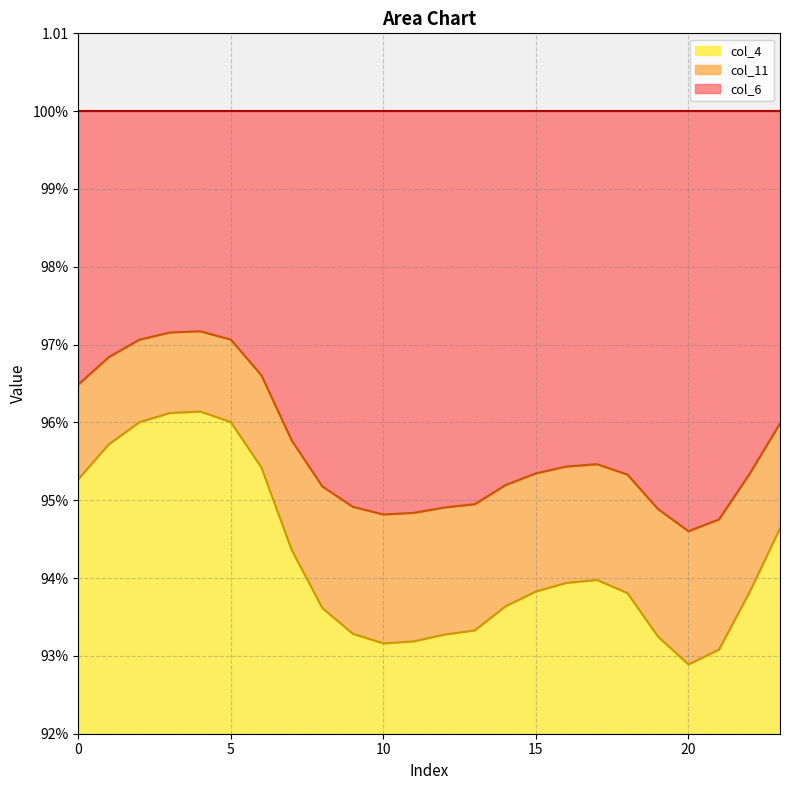

Between 16 and 19, which series saw the biggest shift?

col_4